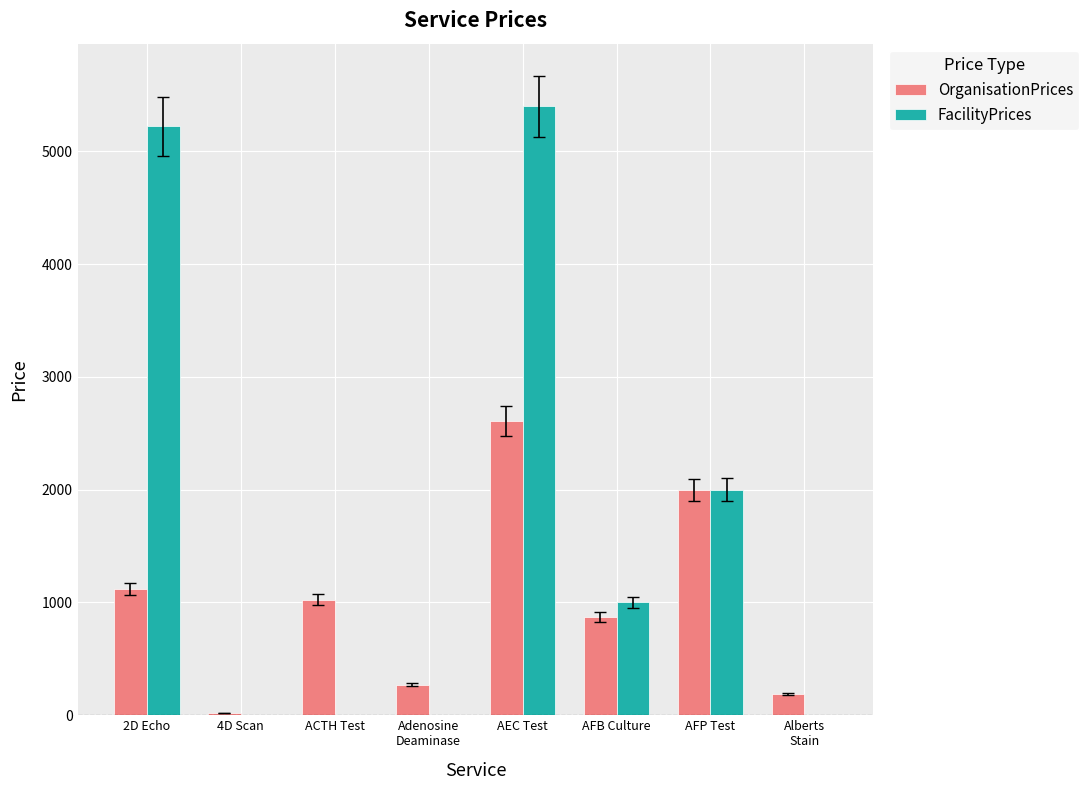

Reading left to right, what are all the values shown in this chart?

OrganisationPrices: 2D Echo=1120	4D Scan=23	ACTH Test=1025	Adenosine
Deaminase=271	AEC Test=2608	AFB Culture=873	AFP Test=1996	Alberts
Stain=185
FacilityPrices: 2D Echo=5220	4D Scan=0	ACTH Test=0	Adenosine
Deaminase=0	AEC Test=5400	AFB Culture=1000	AFP Test=2000	Alberts
Stain=0